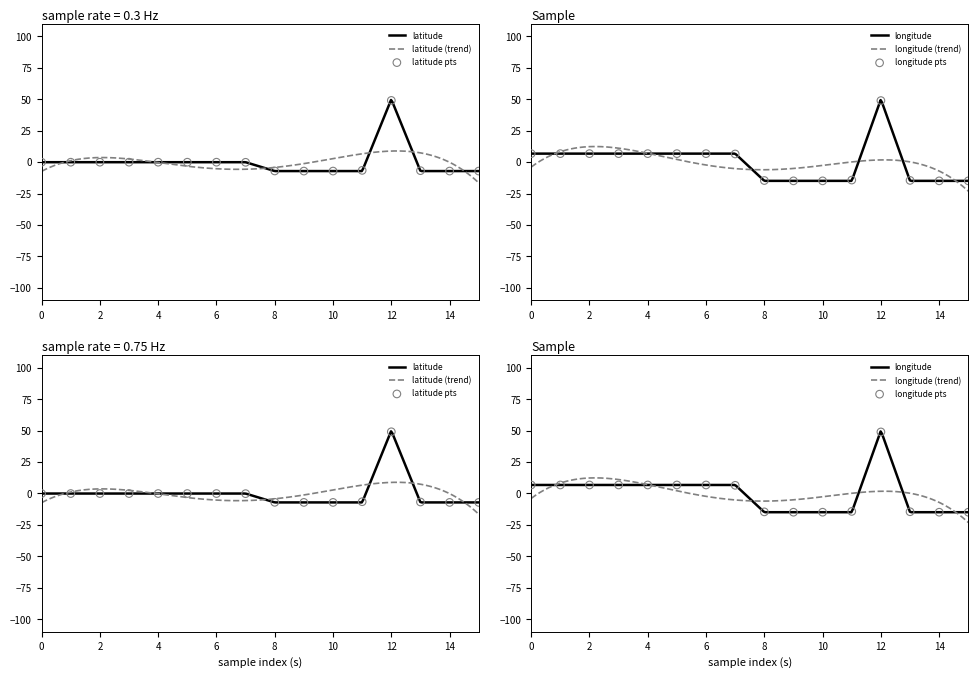

Which series reaches the maximum Y coordinate?

latitude